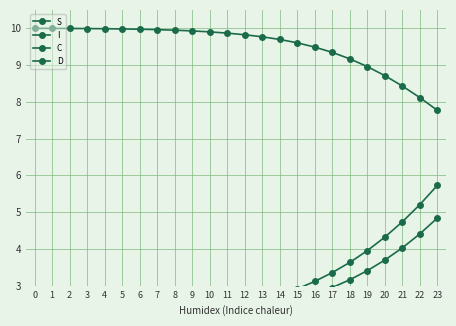

True or false: C and S cross at least once.

False